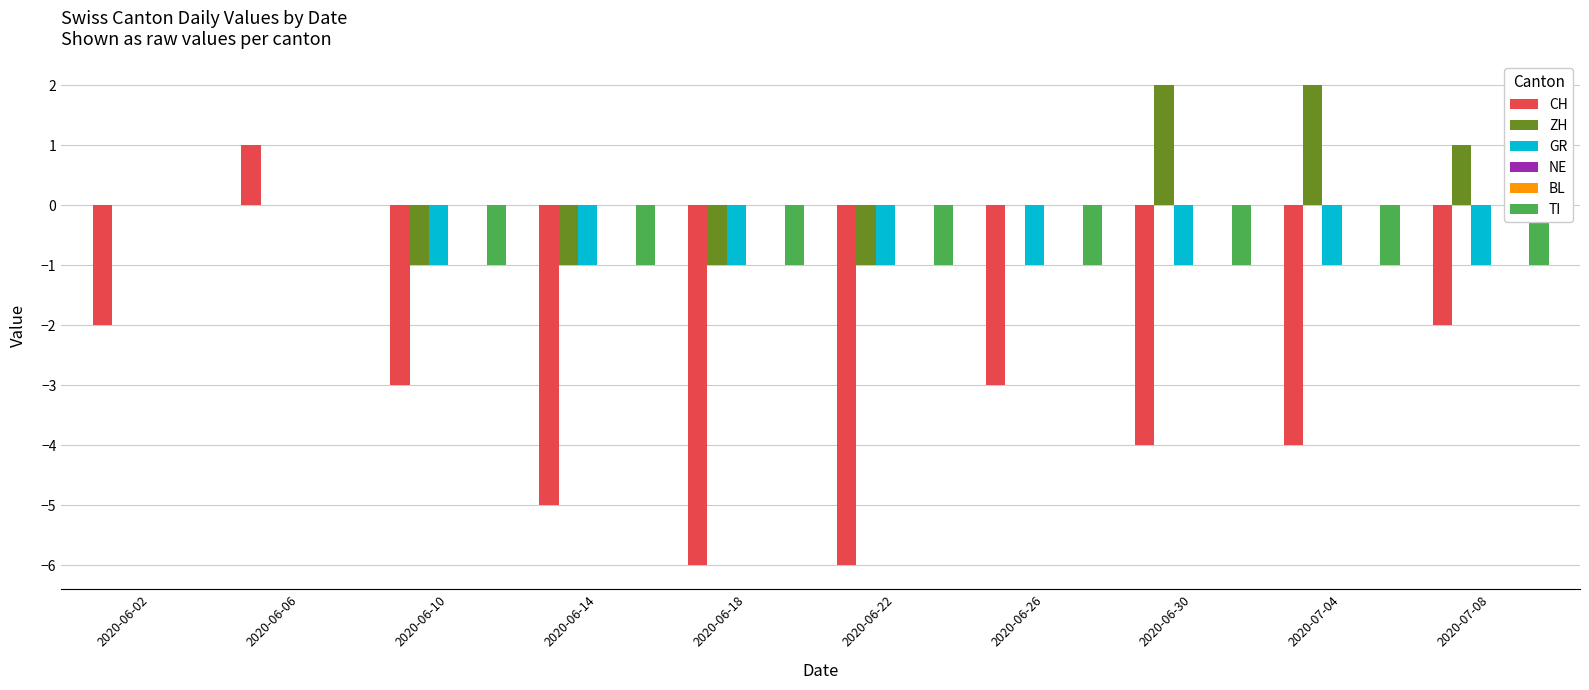

Reading left to right, what are all the values shown in this chart?

CH: -2	1	-3	-5	-6	-6	-3	-4	-4	-2
ZH: 0	0	-1	-1	-1	-1	0	2	2	1
GR: 0	0	-1	-1	-1	-1	-1	-1	-1	-1
NE: 0	0	0	0	0	0	0	0	0	0
BL: 0	0	0	0	0	0	0	0	0	0
TI: 0	0	-1	-1	-1	-1	-1	-1	-1	-1